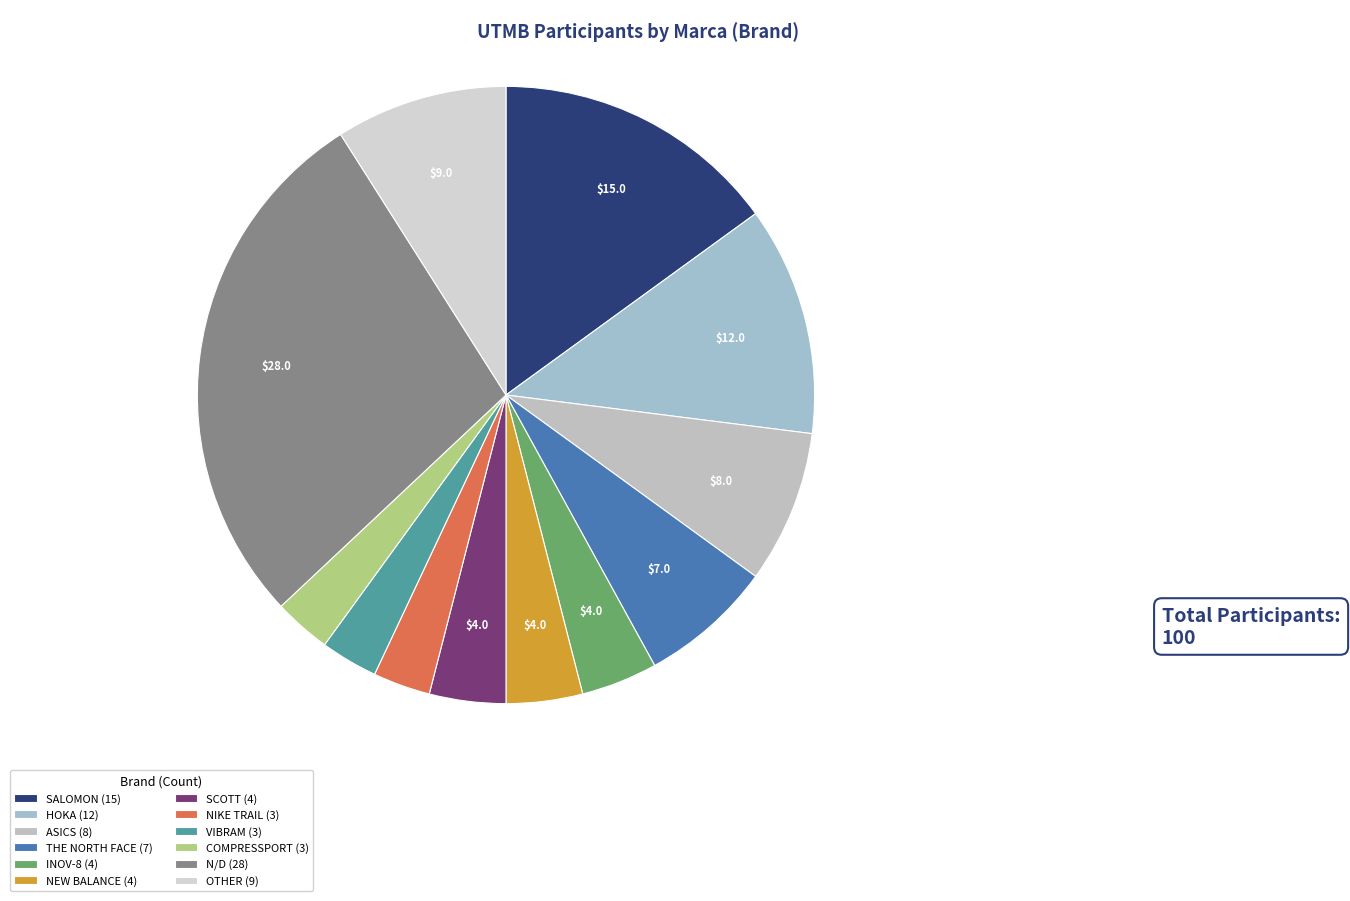

What is the change in value from HOKA to INOV-8?

-8